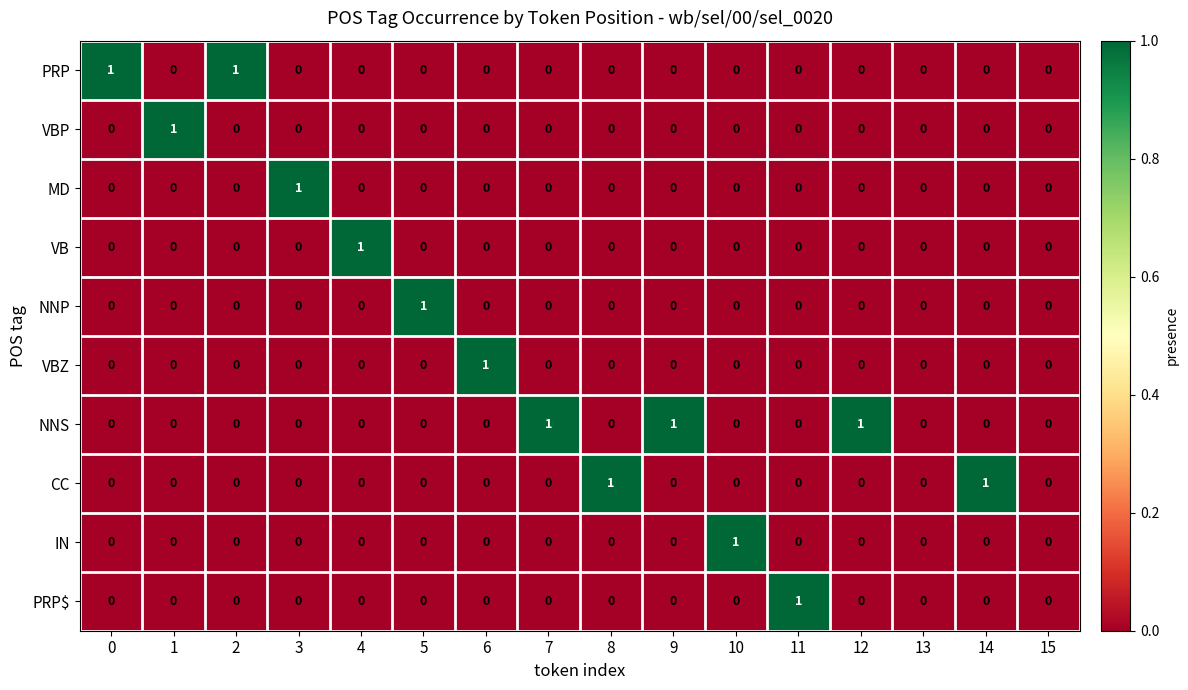

Which category has the highest value in the PRP$ series?

11